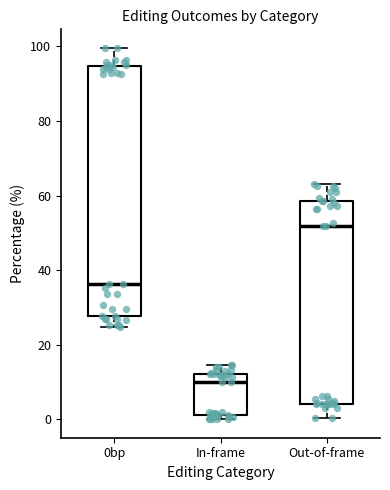

Where is the upper edge of the box for 0bp on the y-axis? The values are not printed on the chart, so give them approximately, as read against the axis.

94